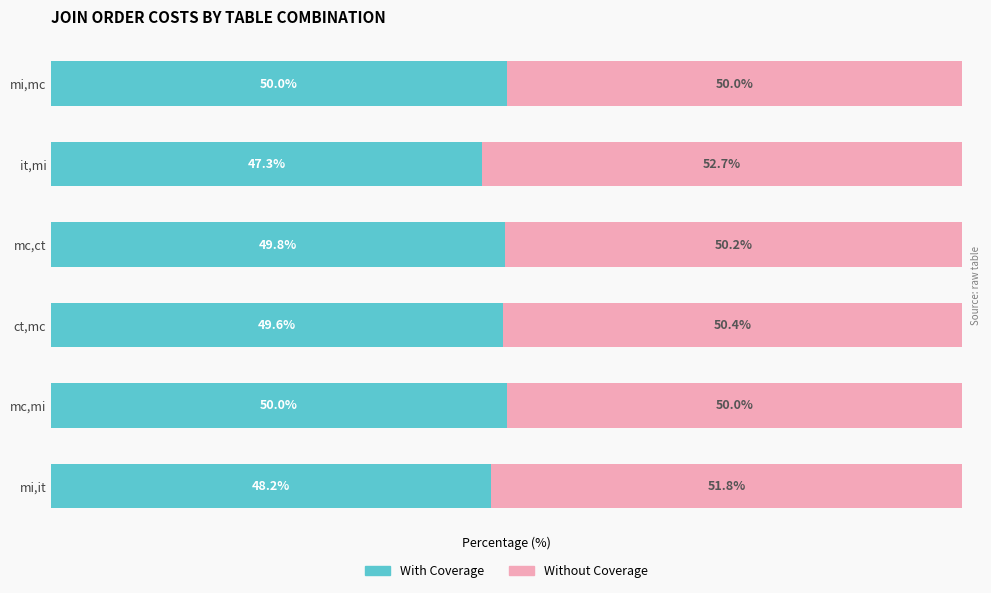

At which label is With Coverage closest to 48?

mi,it